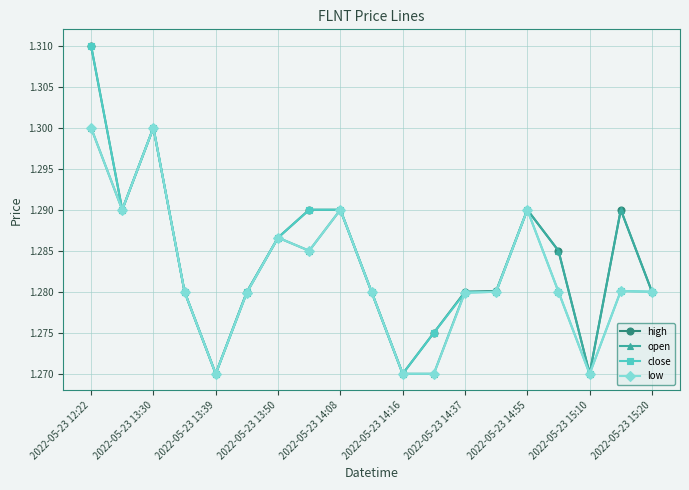

Does the chart have visible grid lines?

Yes